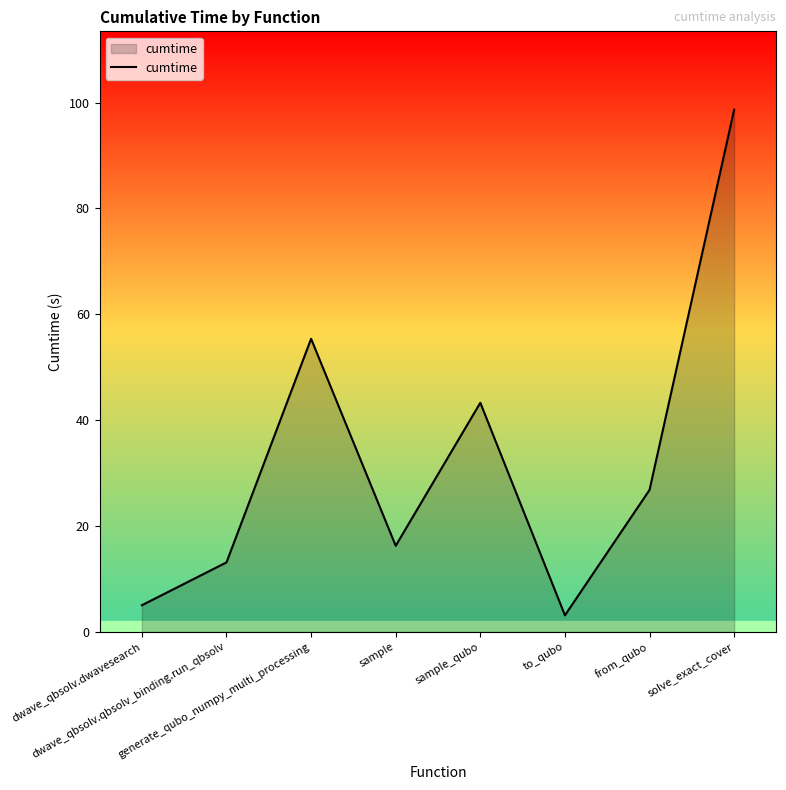

Reading left to right, list all the values displayed in this chart.

dwave_qbsolv.dwavesearch=5.0	dwave_qbsolv.qbsolv_binding.run_qbsolv=13.1	generate_qubo_numpy_multi_processing=55.4	sample=16.3	sample_qubo=43.3	to_qubo=3.1	from_qubo=26.8	solve_exact_cover=98.7